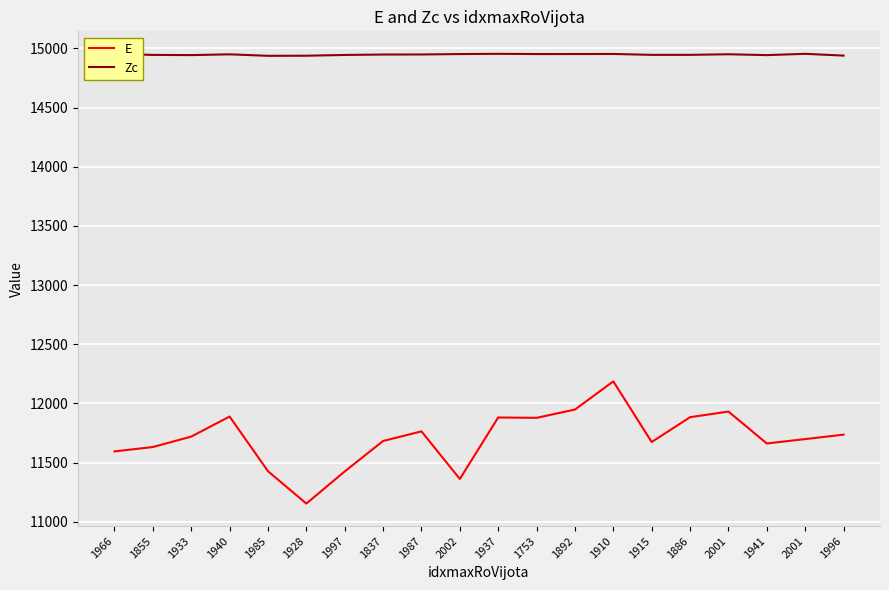

Rank the categories by Zc value from lowest to highest.

1985, 1928, 1996, 1941, 1933, 1997, 1855, 1915, 1886, 1837, 1987, 1940, 2001, 2002, 1753, 1892, 1910, 1966, 2001, 1937